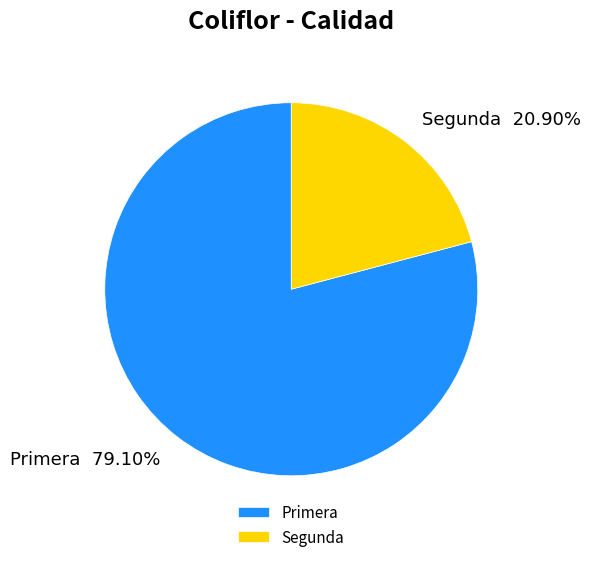

What percentage is the Segunda slice, to the nearest percent?

21%